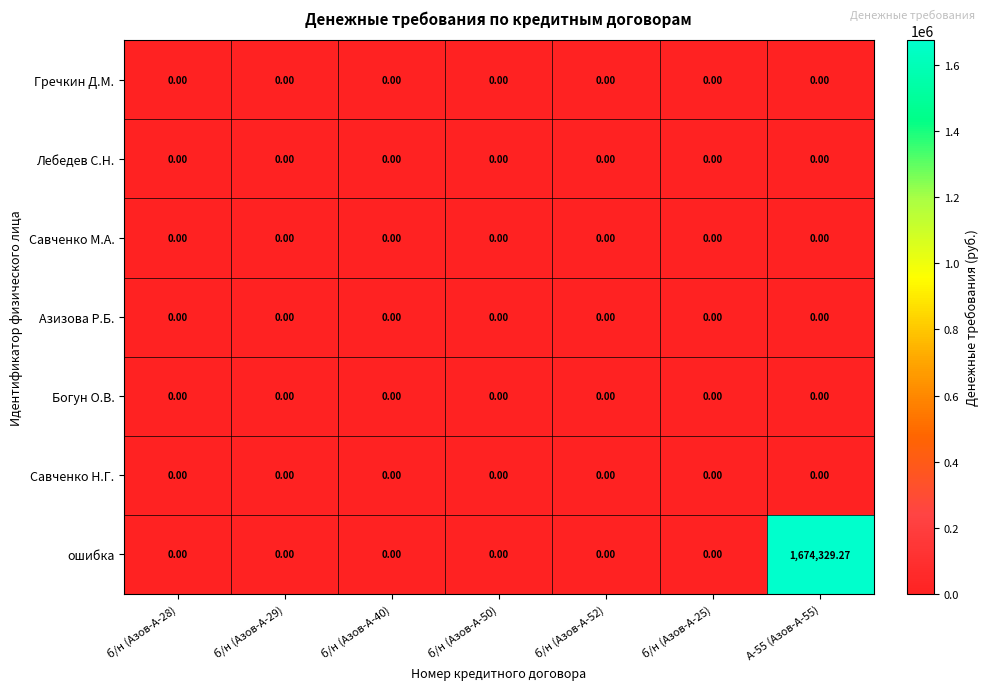

How many values in ошибка are above zero?

1